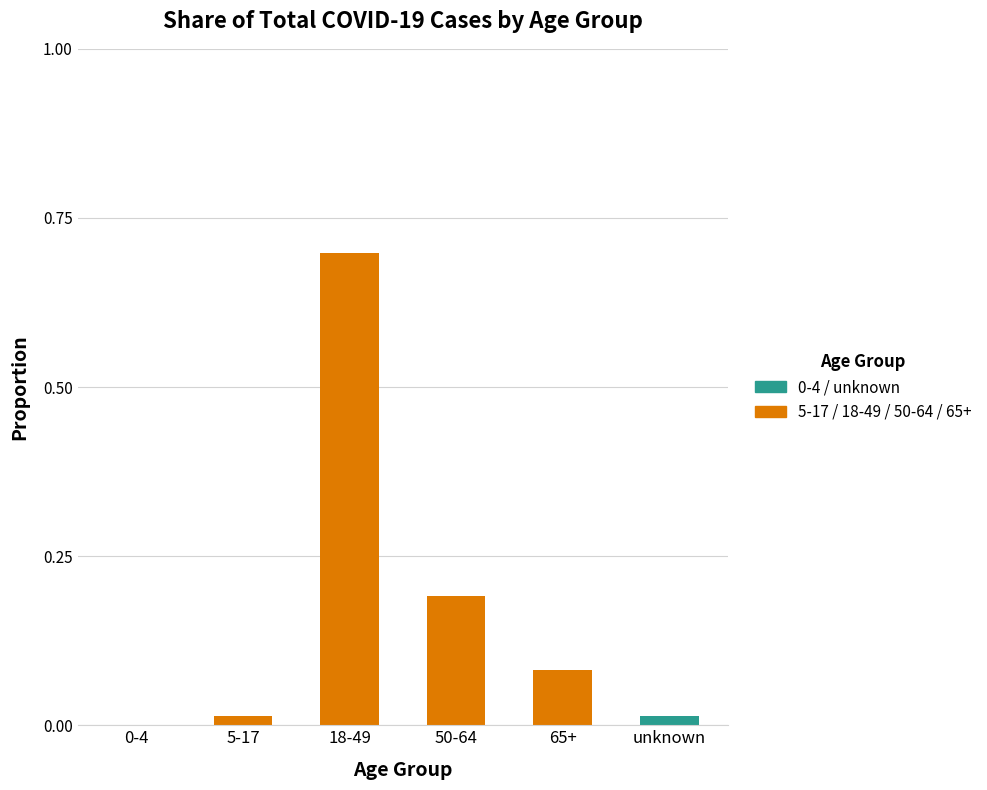

What is the label of the 3rd bar from the left?

18-49